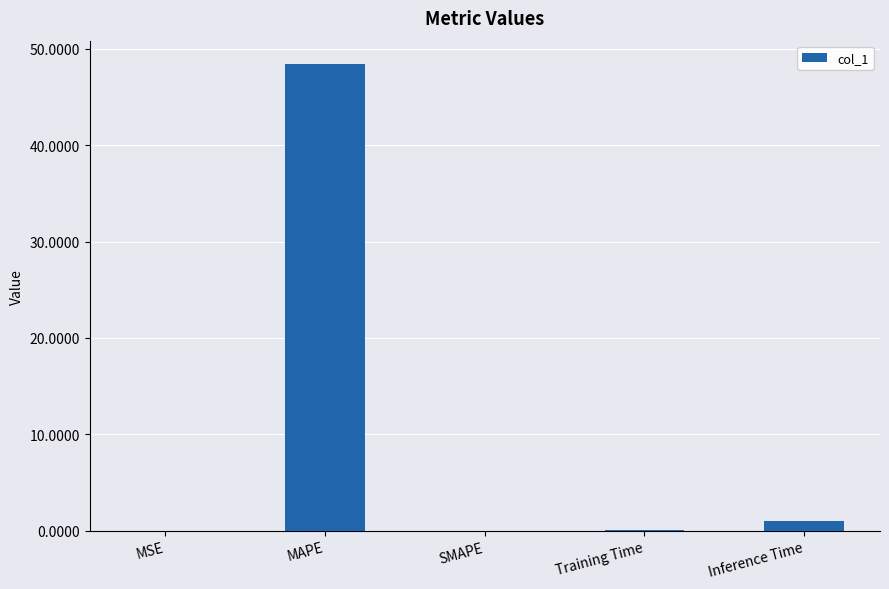

What is the sum of the values at MAPE and SMAPE?

48.4